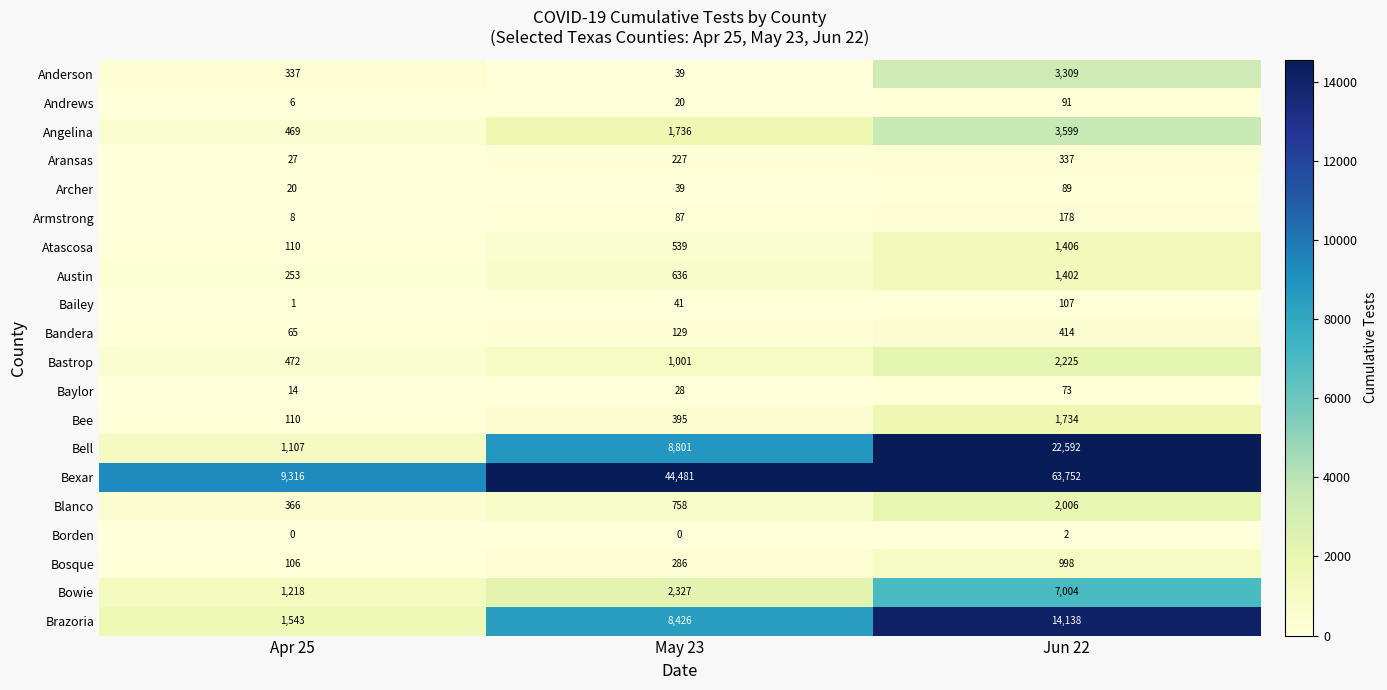

What is the spread (max minus min) of values at Jun 22?

63750